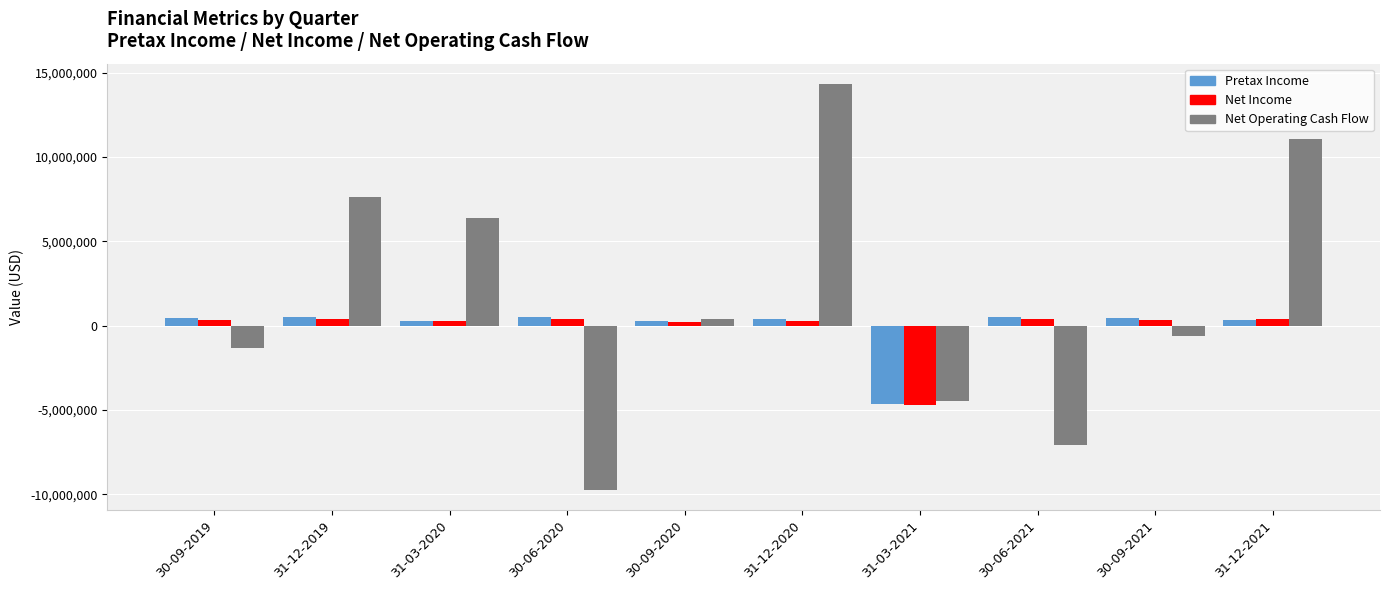

How many bars are there in total?

30